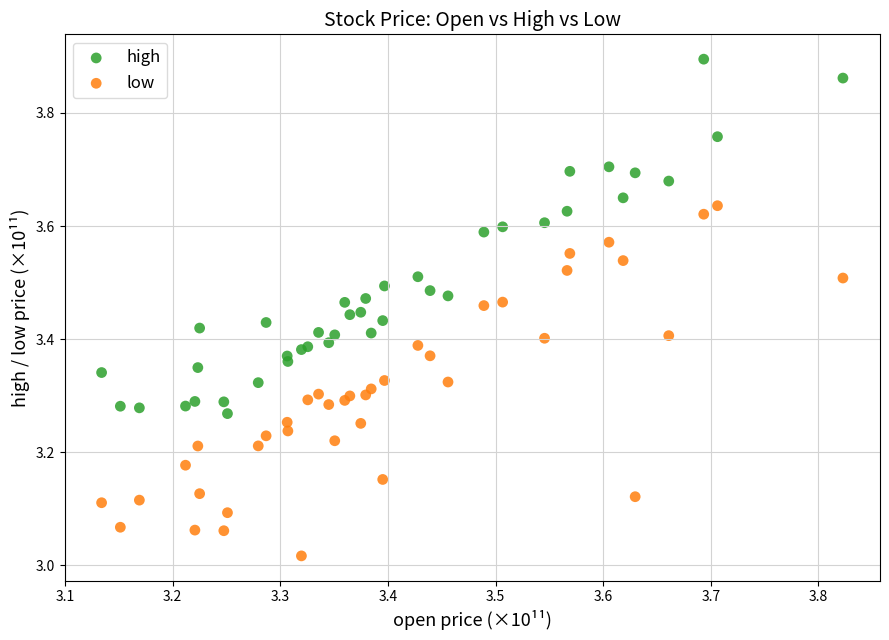

Which series reaches the minimum Y coordinate?

low